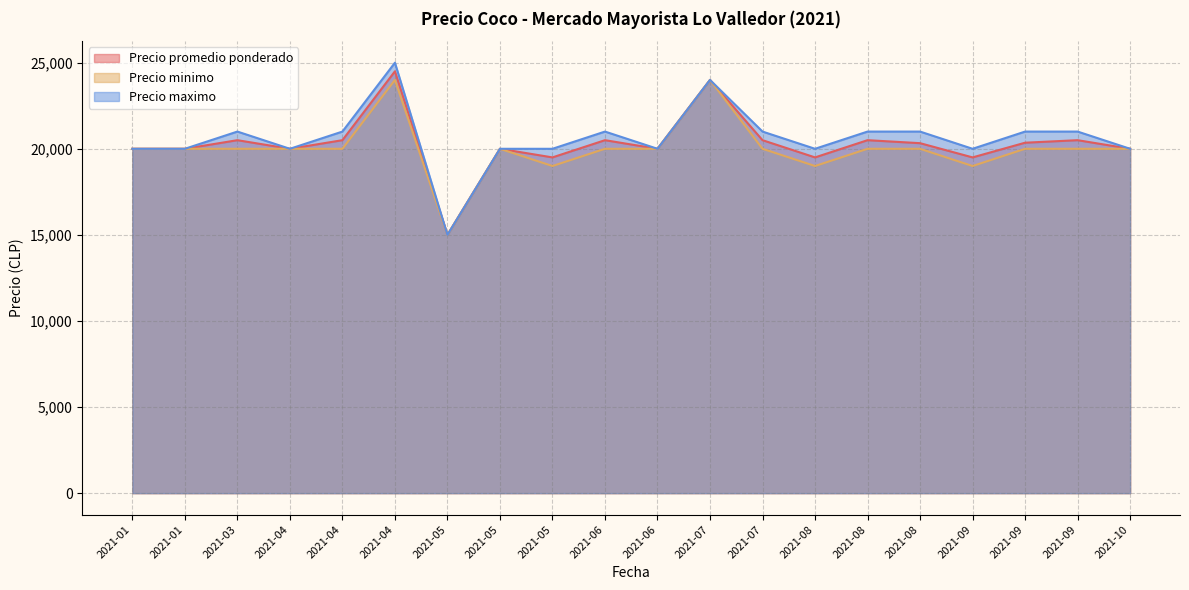

At which category is the sum across all series the highest?

2021-04